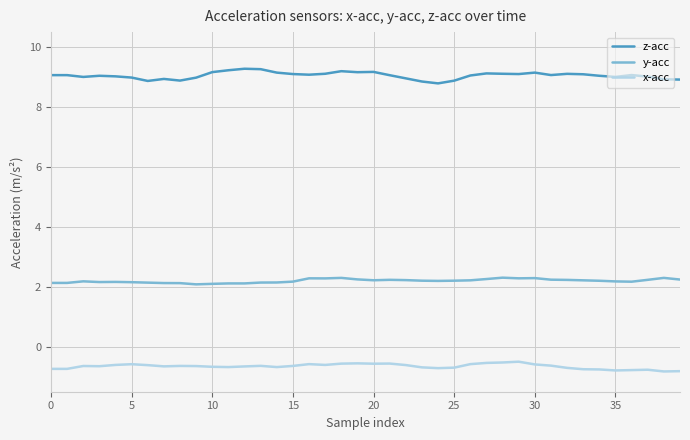

Which series has the largest total across all categories?

z-acc